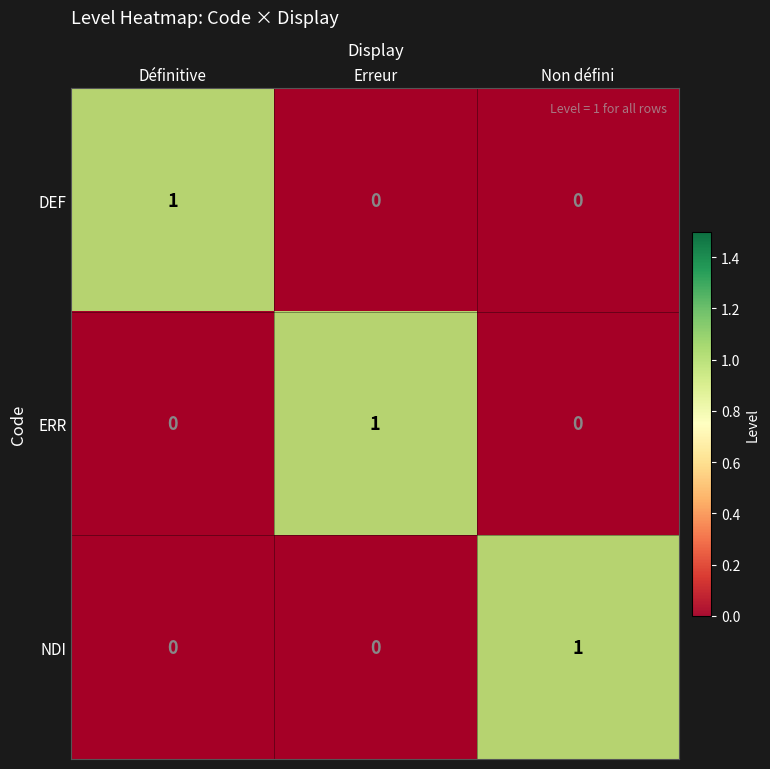

How many data points in NDI are above 0?

1